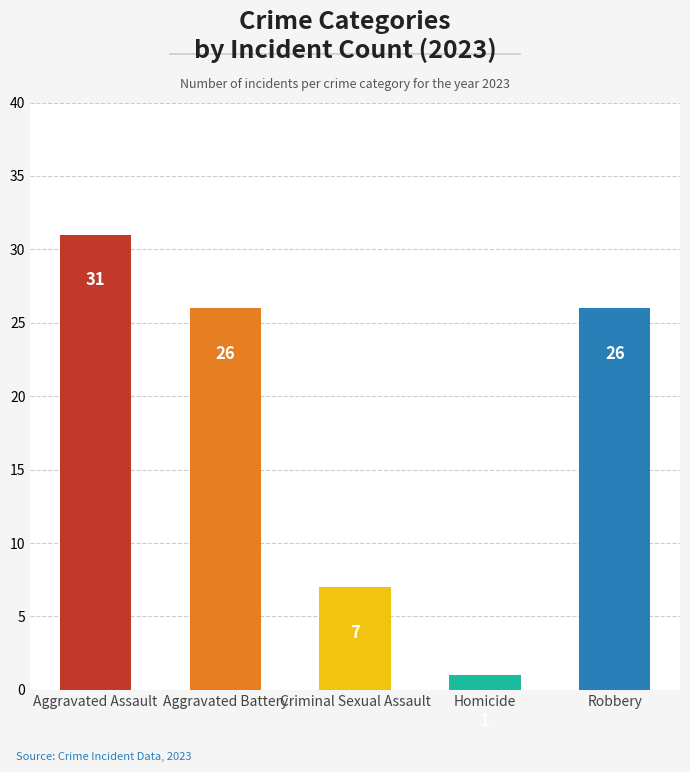

Reading left to right, transcribe all the data shown in this chart.

31	26	7	1	26